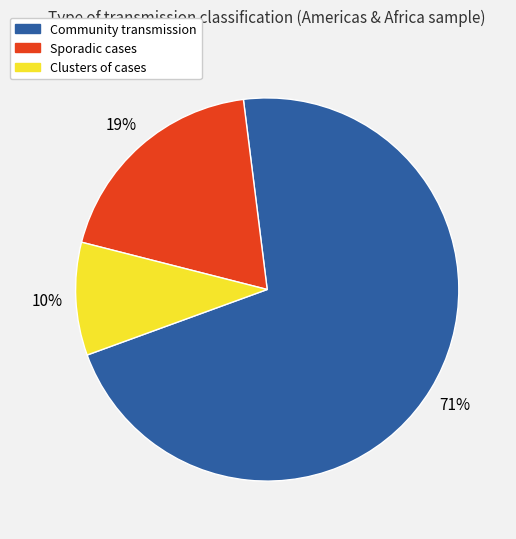

How many slices are in this pie chart?

3